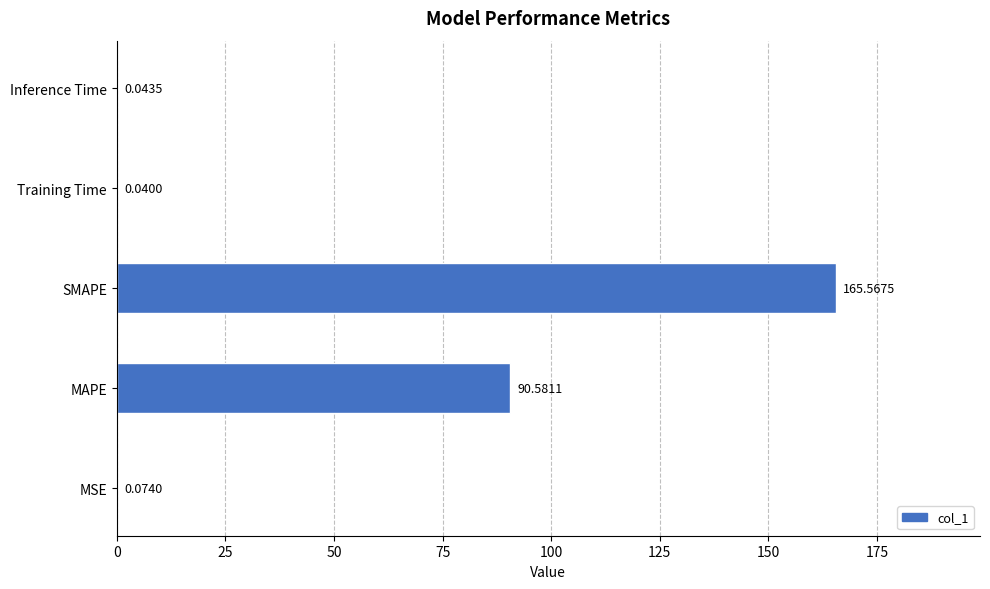

What is the change in value from MAPE to Training Time?

-90.5